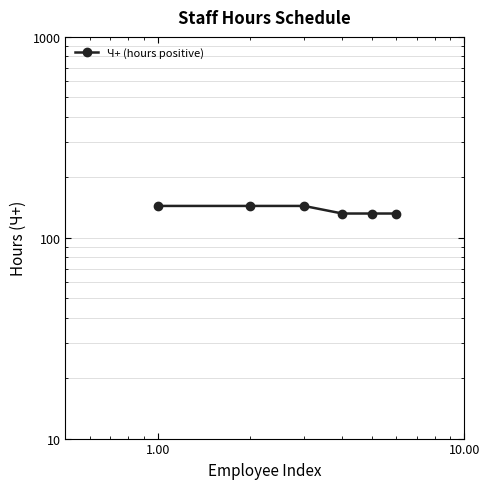

What is the average value?

138